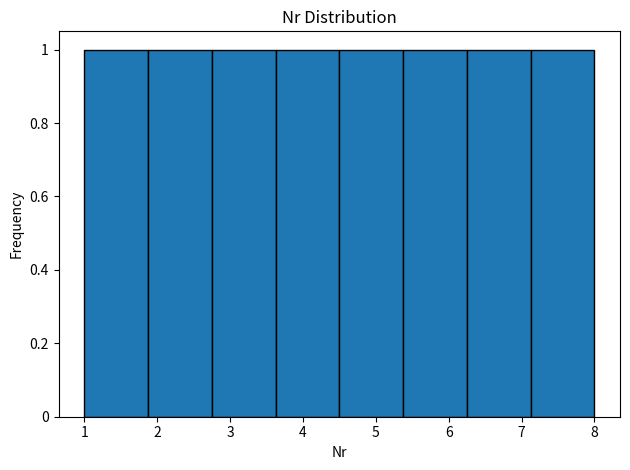

How tall is the bar that spans 3.6 to 4.5 on the x-axis? Neither the bar edges nor the heights are printed on the chart, so give them approximately, as read against the axes.

1